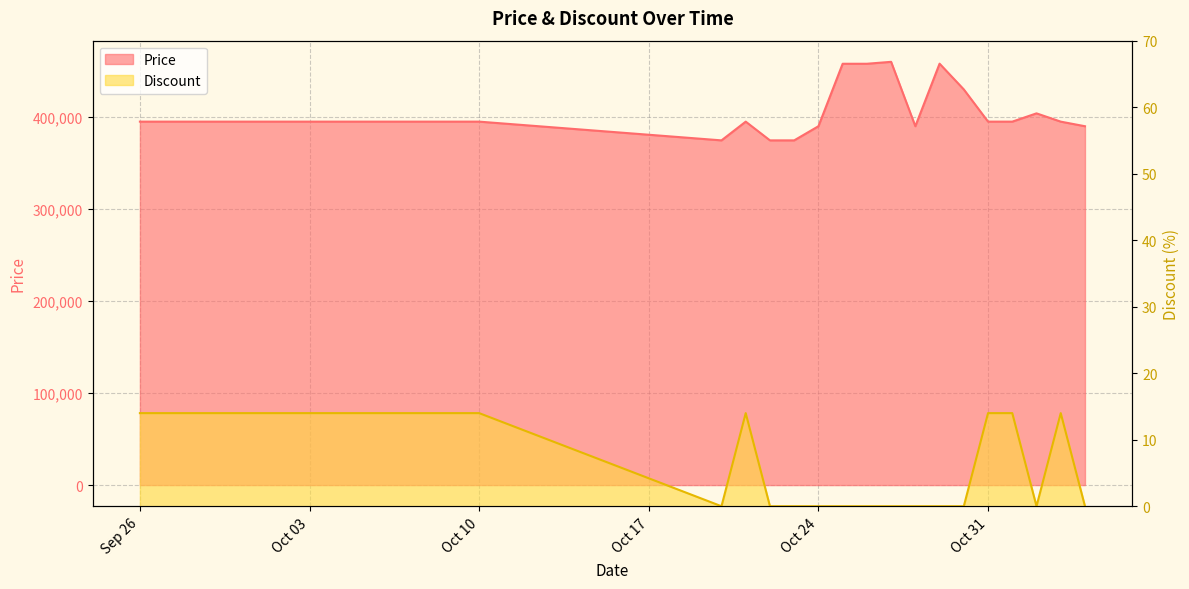

How many values in Discount are above zero?

19